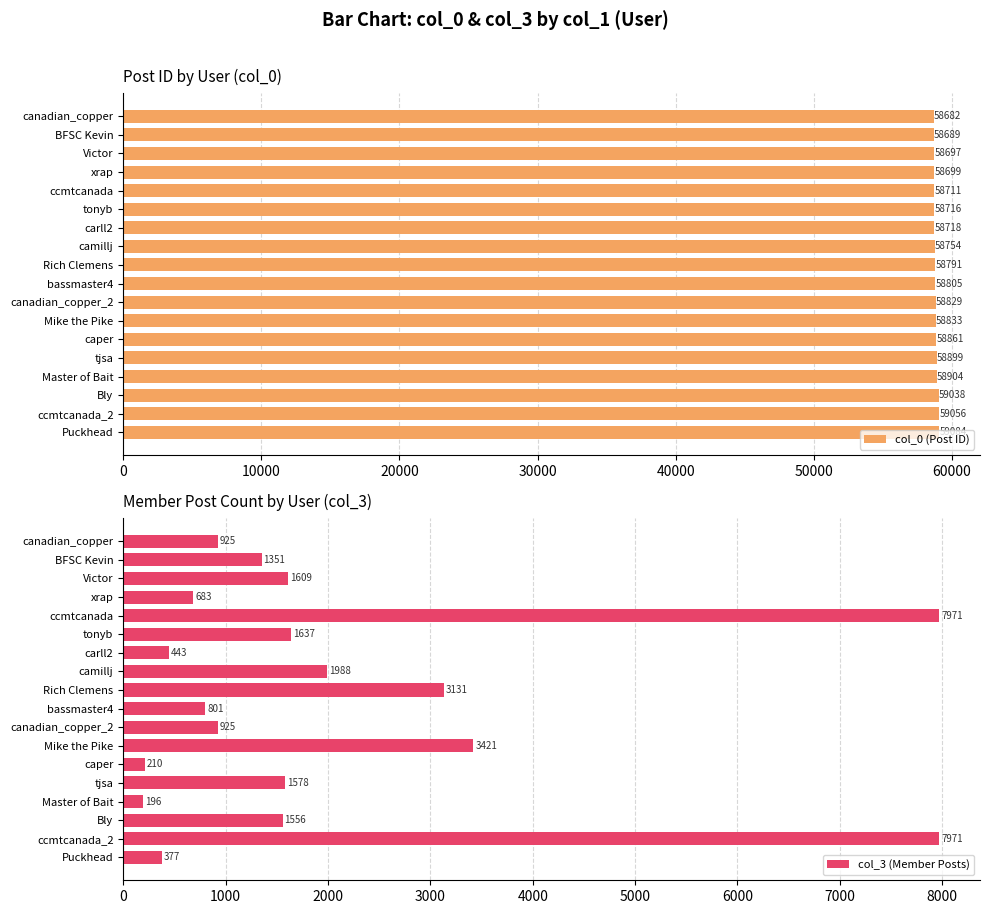

What is the difference between the col_3 (Member Posts) values at canadian_copper_2 and tjsa?

653